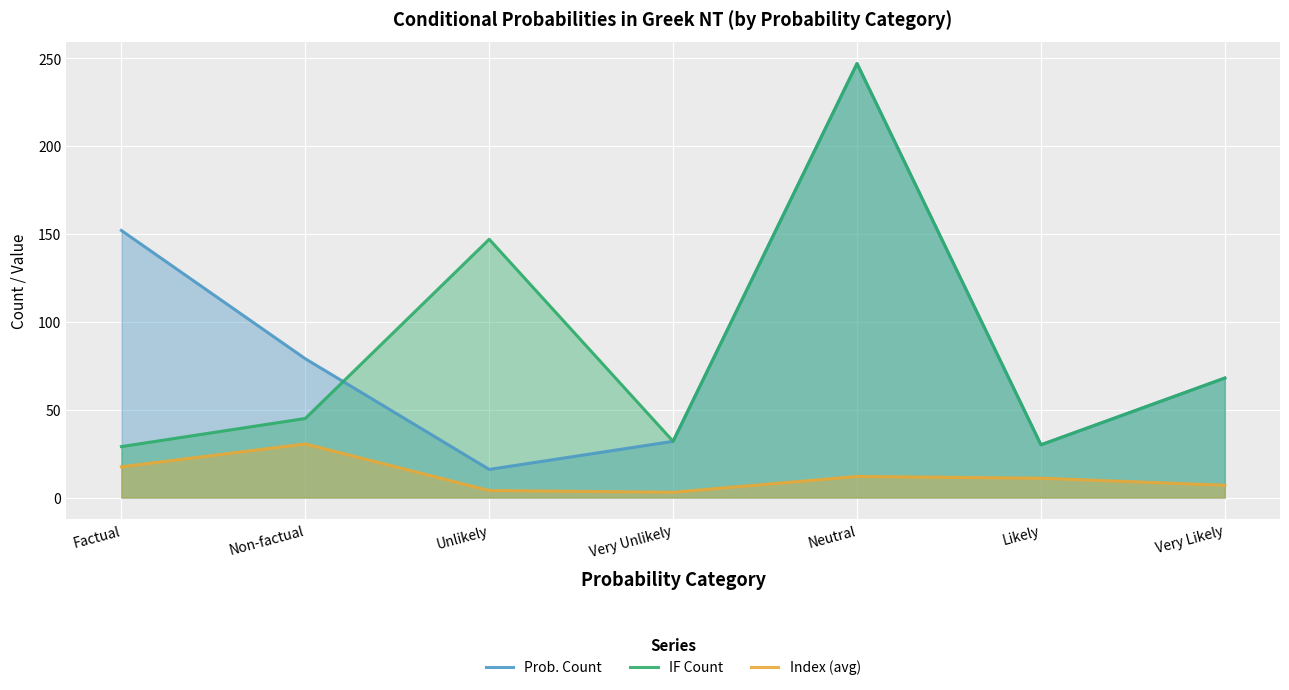

Where does the Index (avg) series first go above 11?

Factual